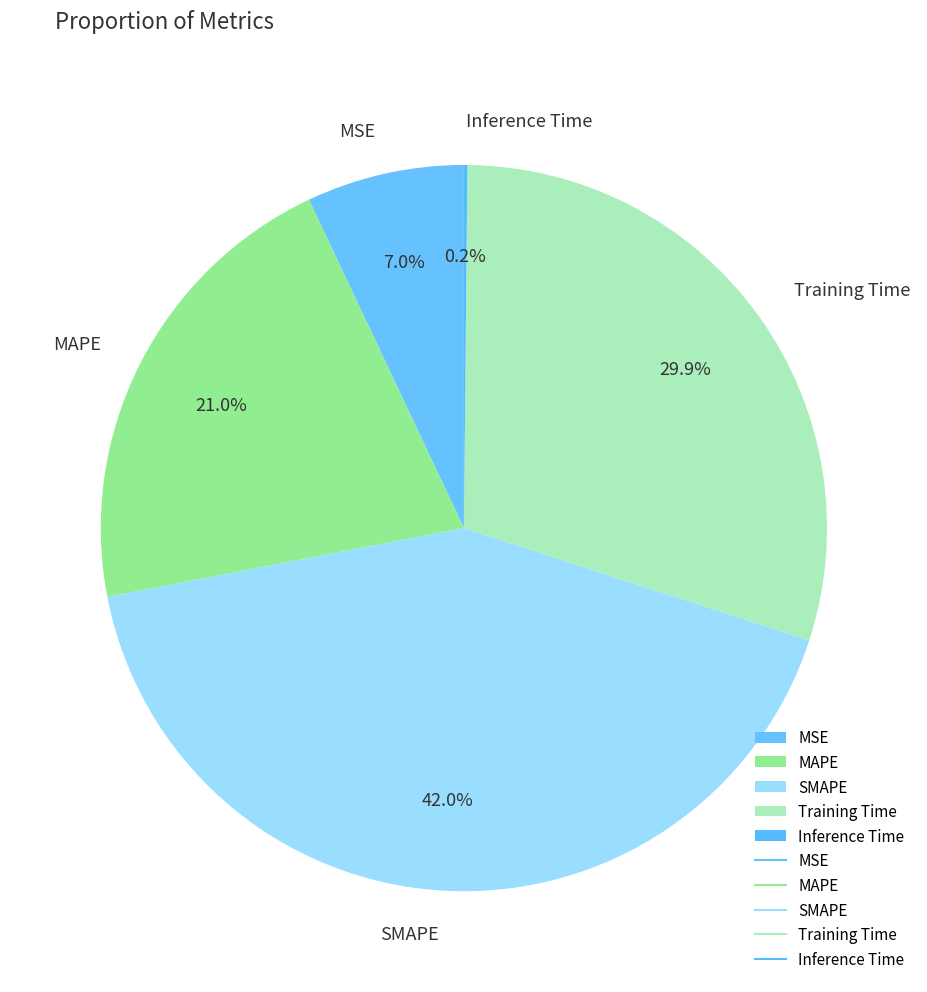

Does any single category account for the majority?

No